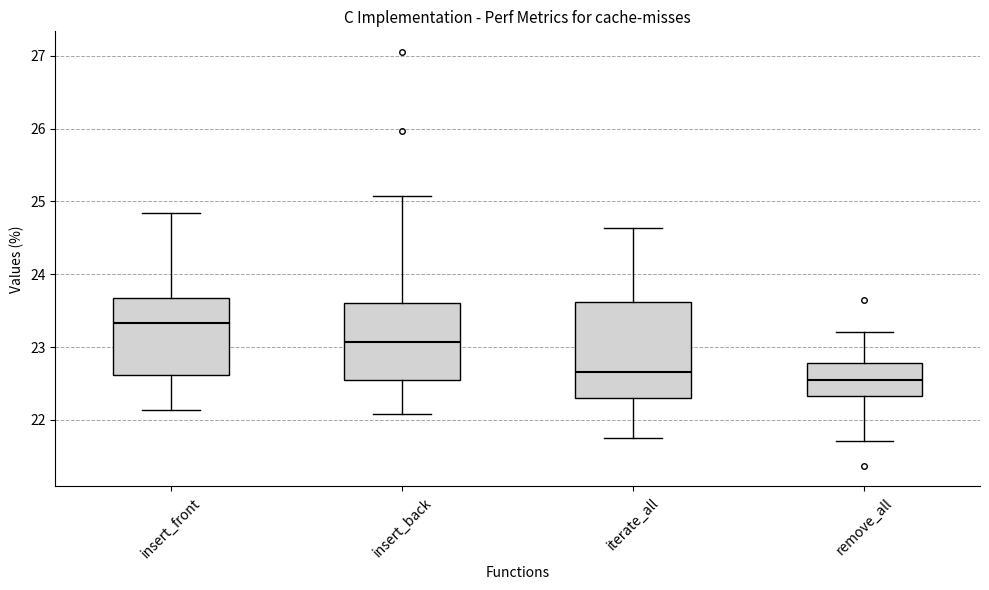

Where is the upper edge of the box for insert_front on the y-axis? The values are not printed on the chart, so give them approximately, as read against the axis.

23.7